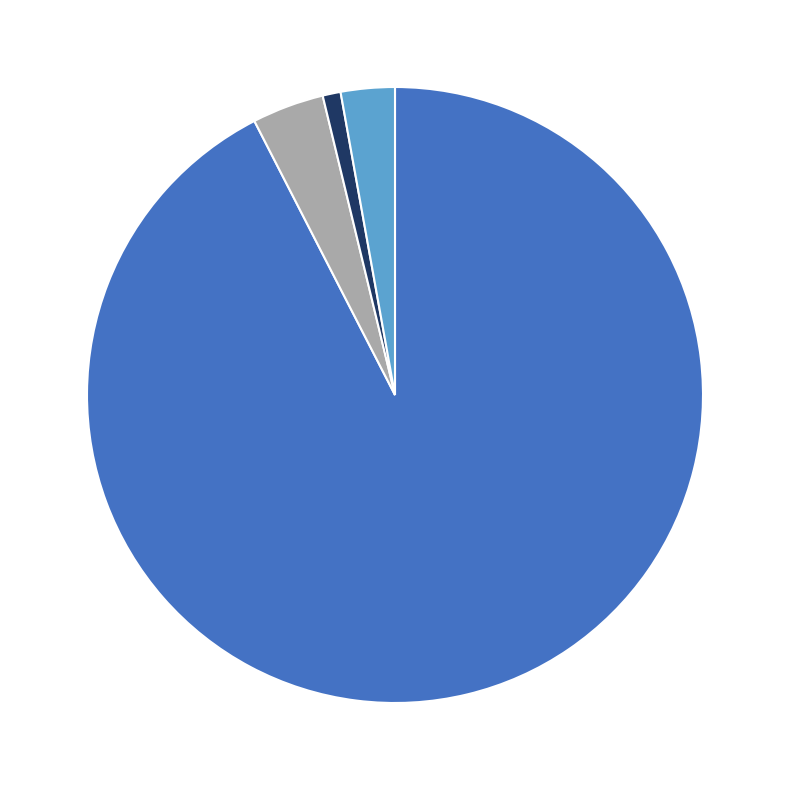

Is there a majority slice in this chart?

Yes